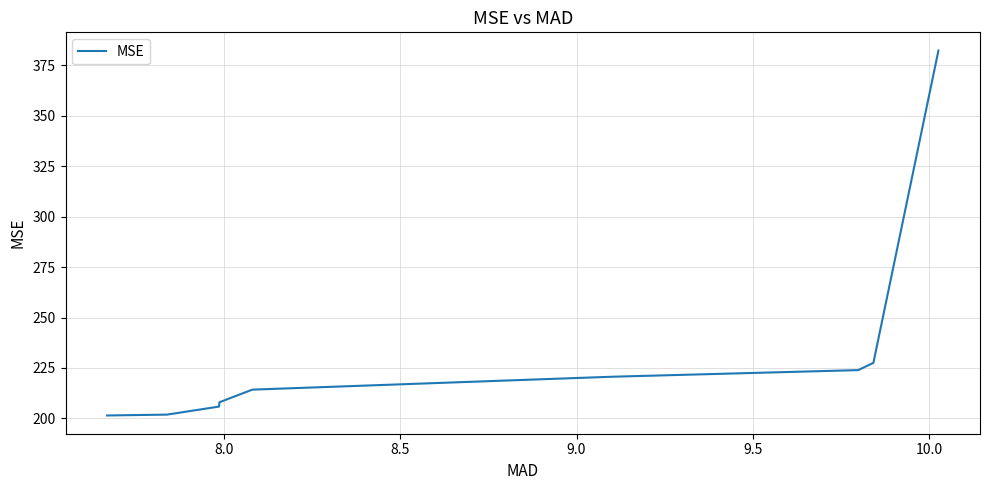

What is the difference between the maximum and minimum values?

180.7